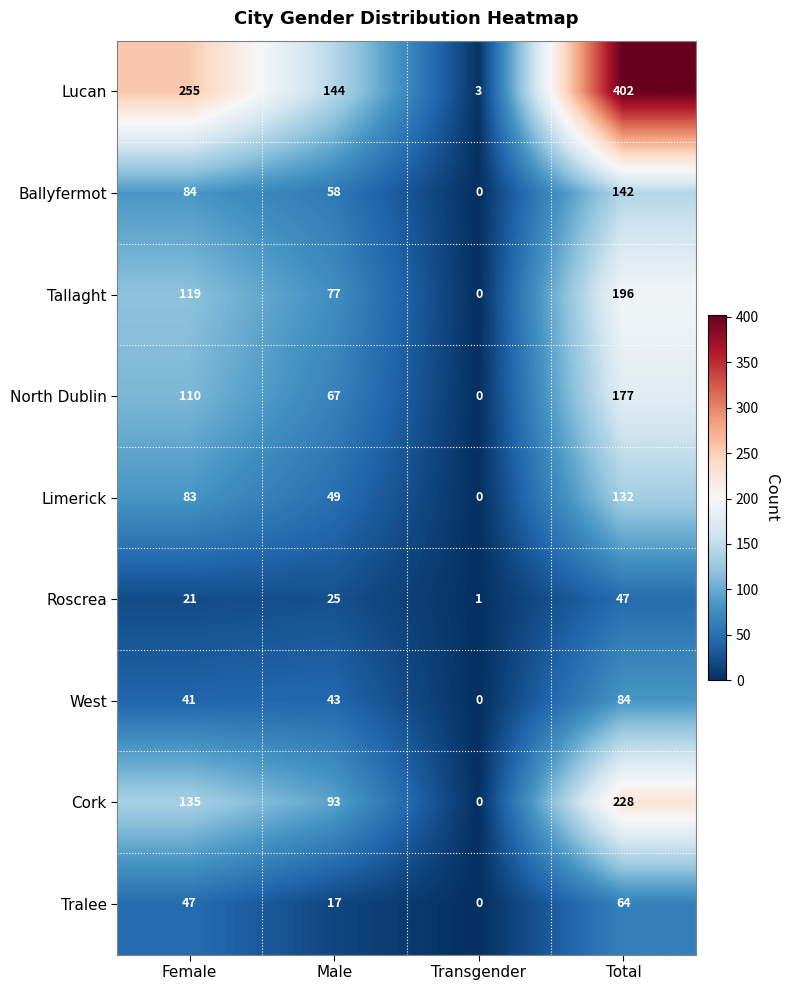

What is the spread (max minus min) of values at Transgender?

3